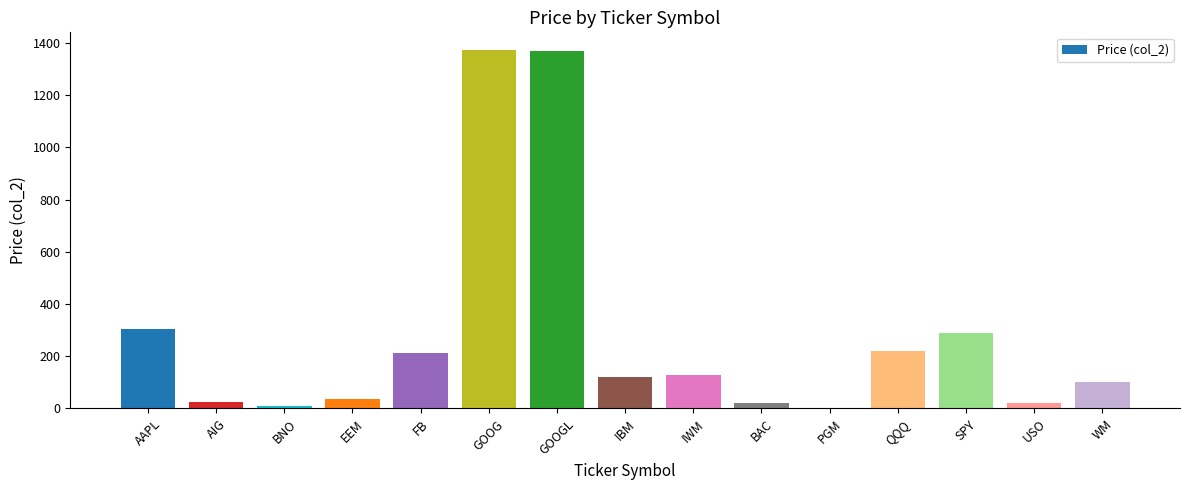

The value at AAPL is 523.5. True or false?

False